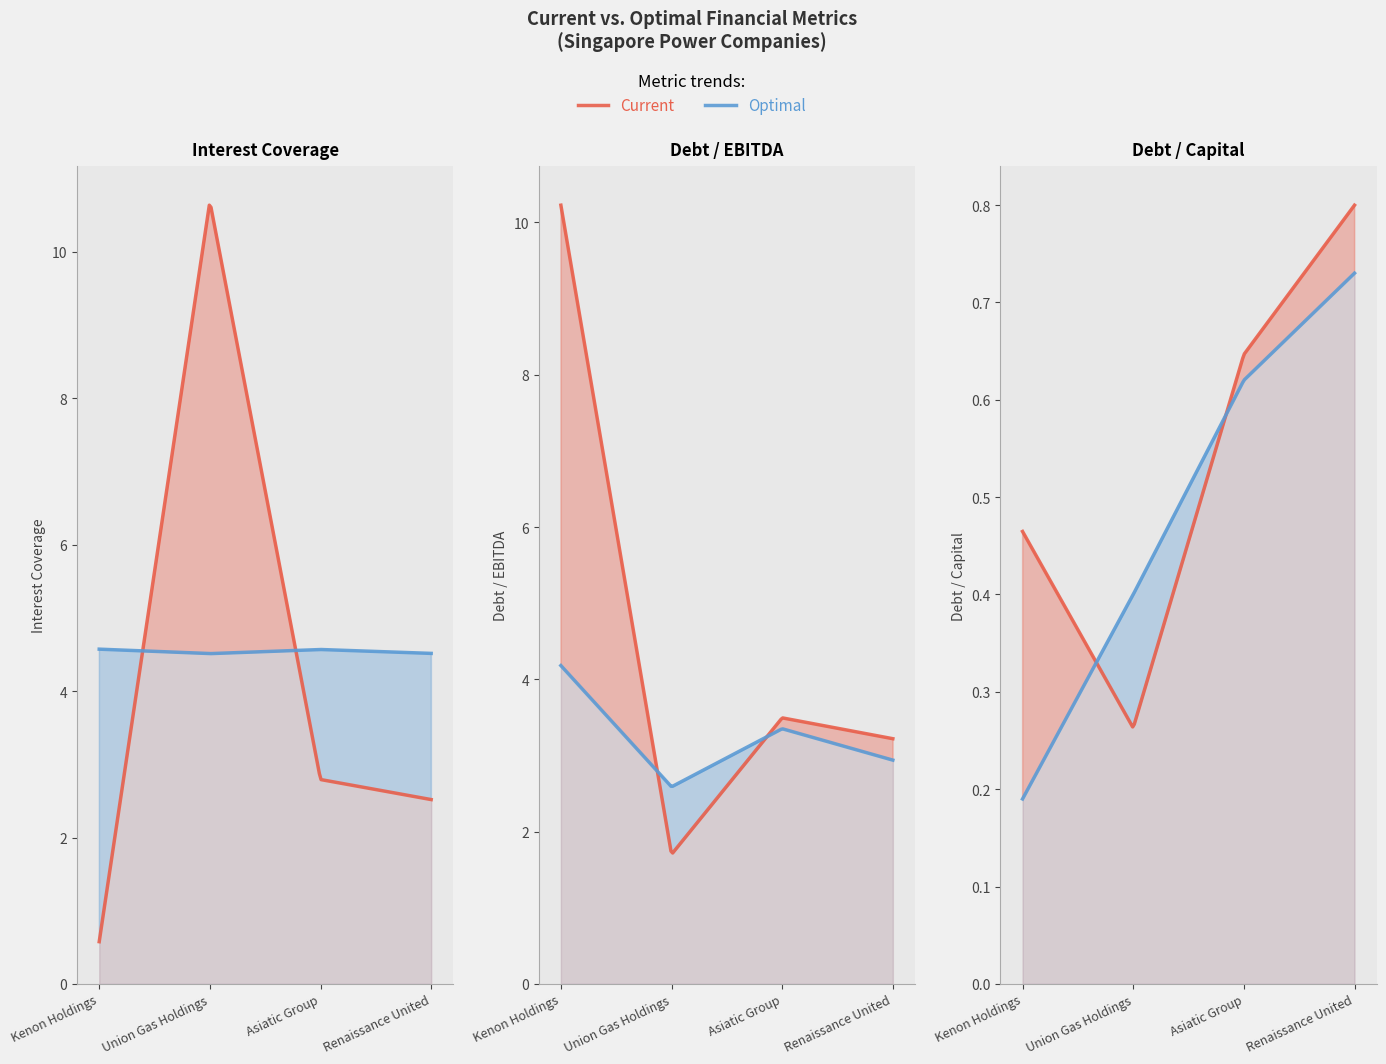

What is the sum of the current_debt_capital values at Asiatic Group and Union Gas Holdings?

0.9